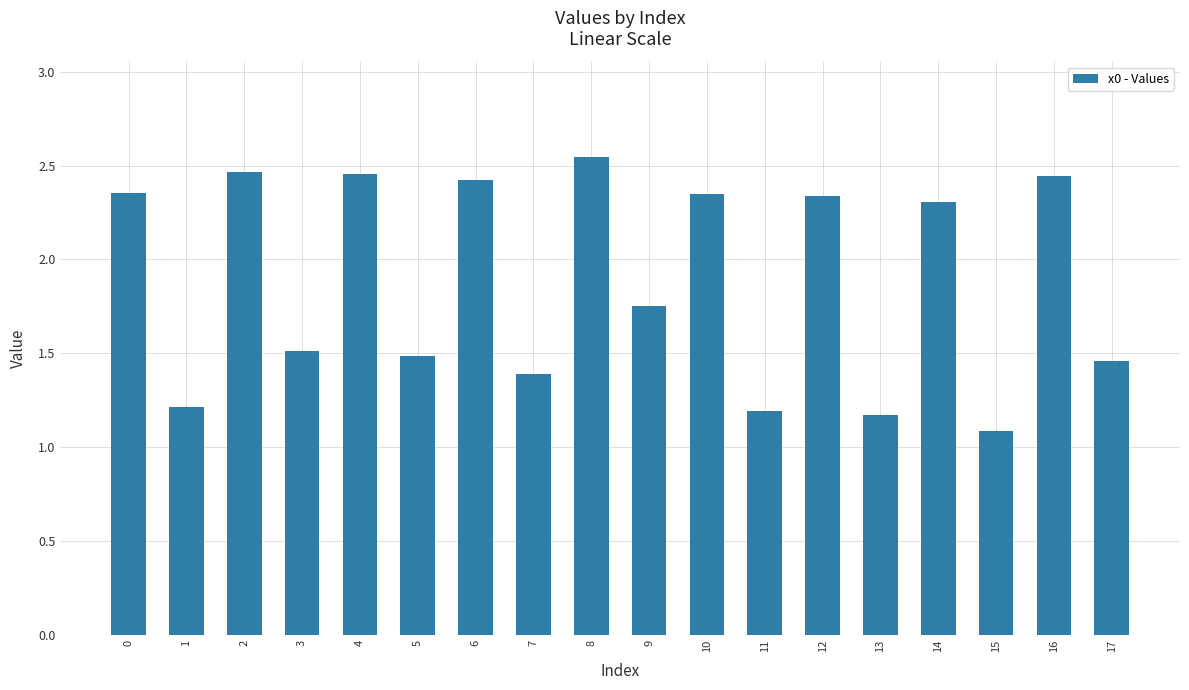

What is the smallest value displayed?

1.1